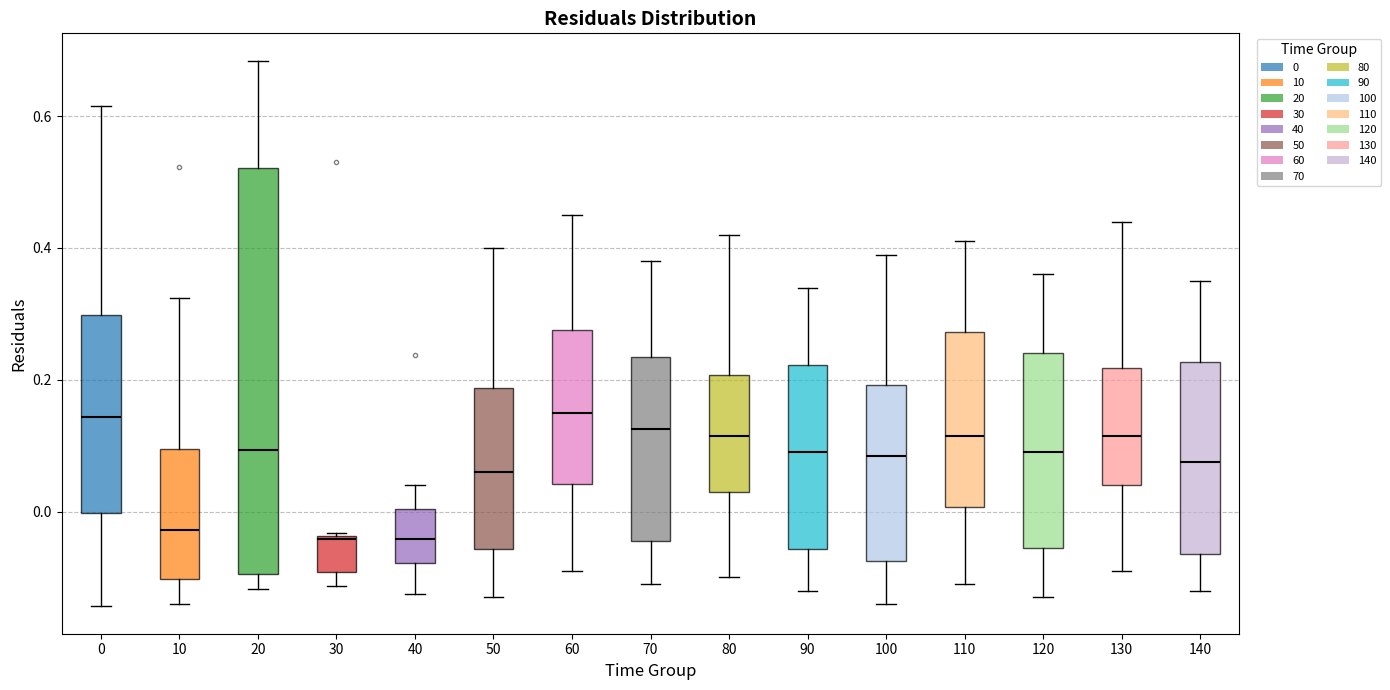

Where does the lower whisker of the box at x = 120 end on the y-axis? The values are not printed on the chart, so give them approximately, as read against the axis.

-0.12